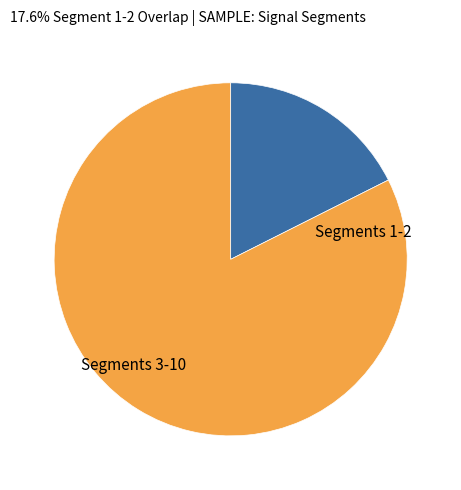

Does any single category account for the majority?

Yes